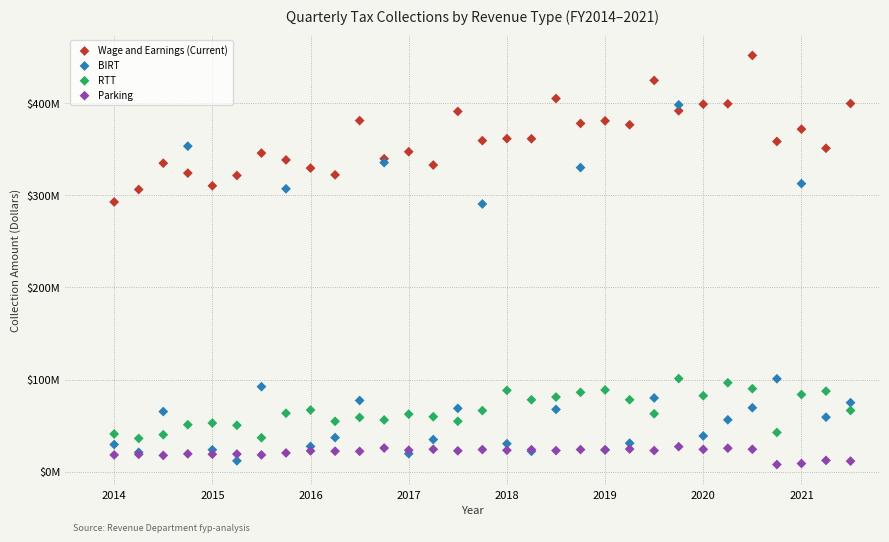

Which series contains the highest Y value?

Wage and Earnings (Current)